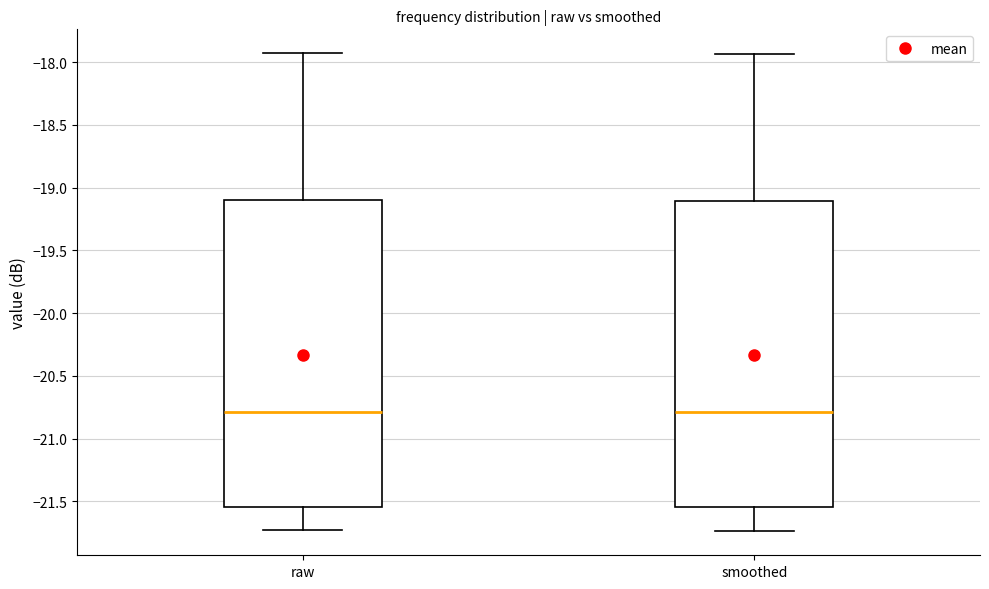

Reading left to right, read every box against the y-axis: the position of its median line, the range the box covers, and the ends of its whiskers. The values are not printed on the chart, so give them approximately, as read against the axis.

raw: median -20.80, box -21.55 to -19.10, whiskers -21.75 to -17.95
smoothed: median -20.80, box -21.55 to -19.10, whiskers -21.75 to -17.95